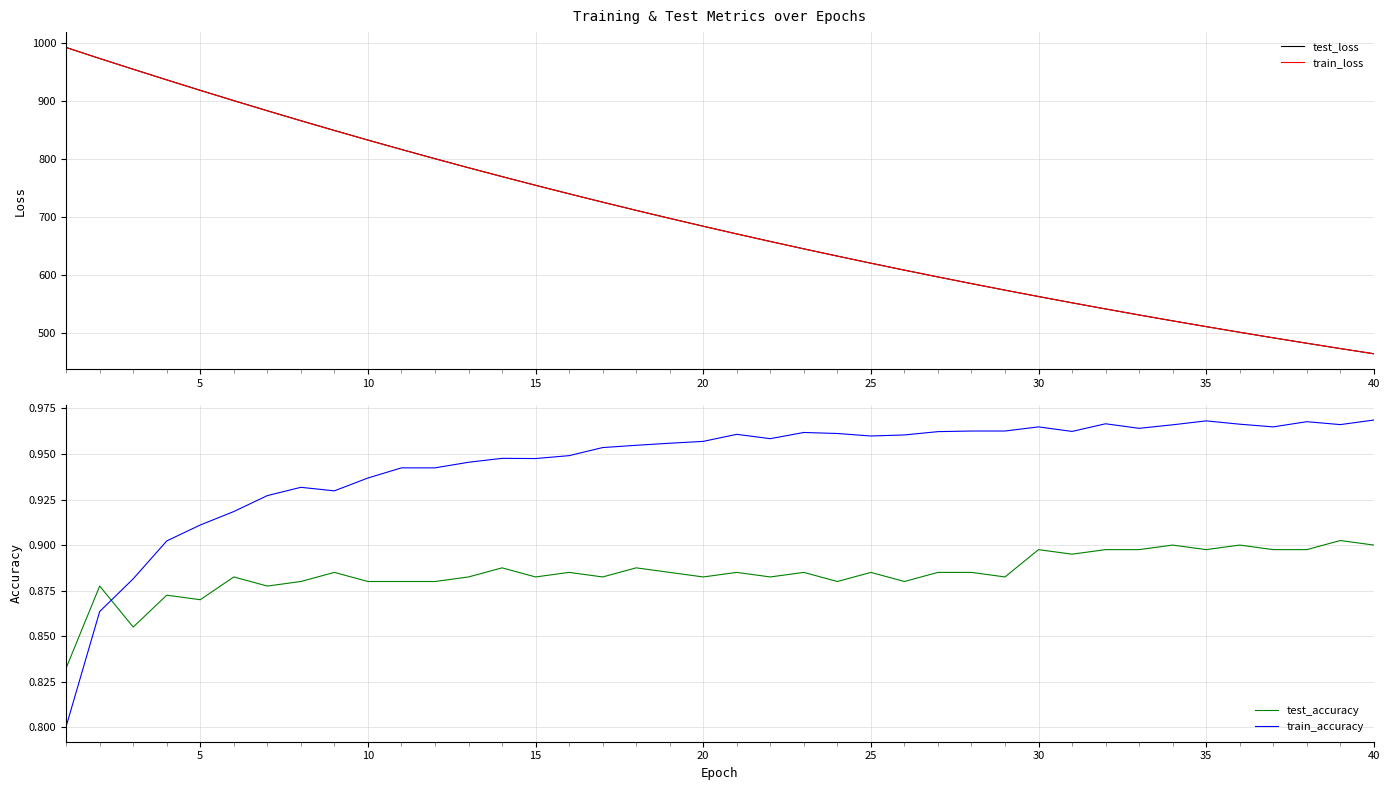

What is the maximum value shown in the chart?

992.2